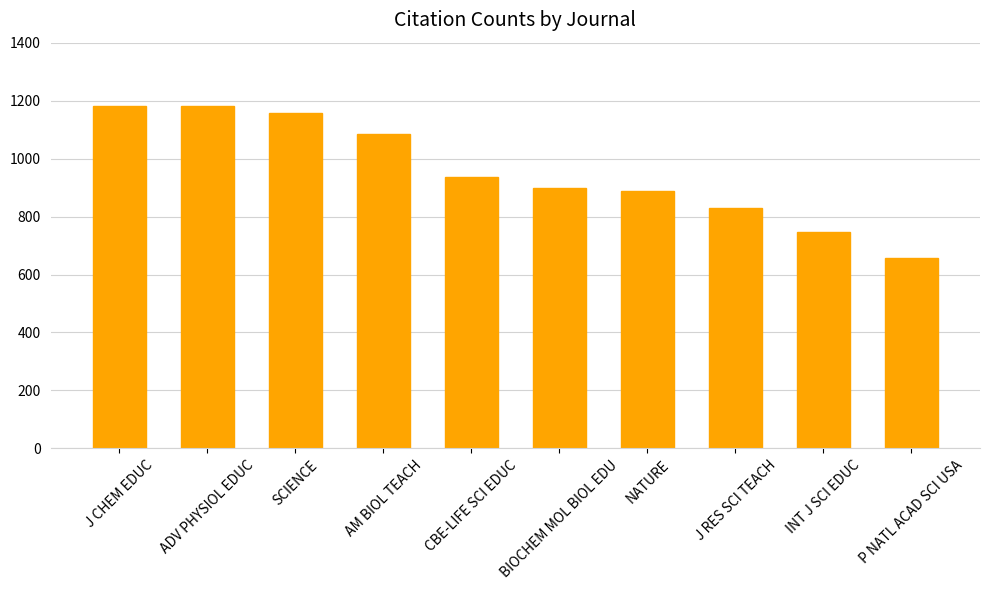

Which category has the lowest value across all series?

P NATL ACAD SCI USA